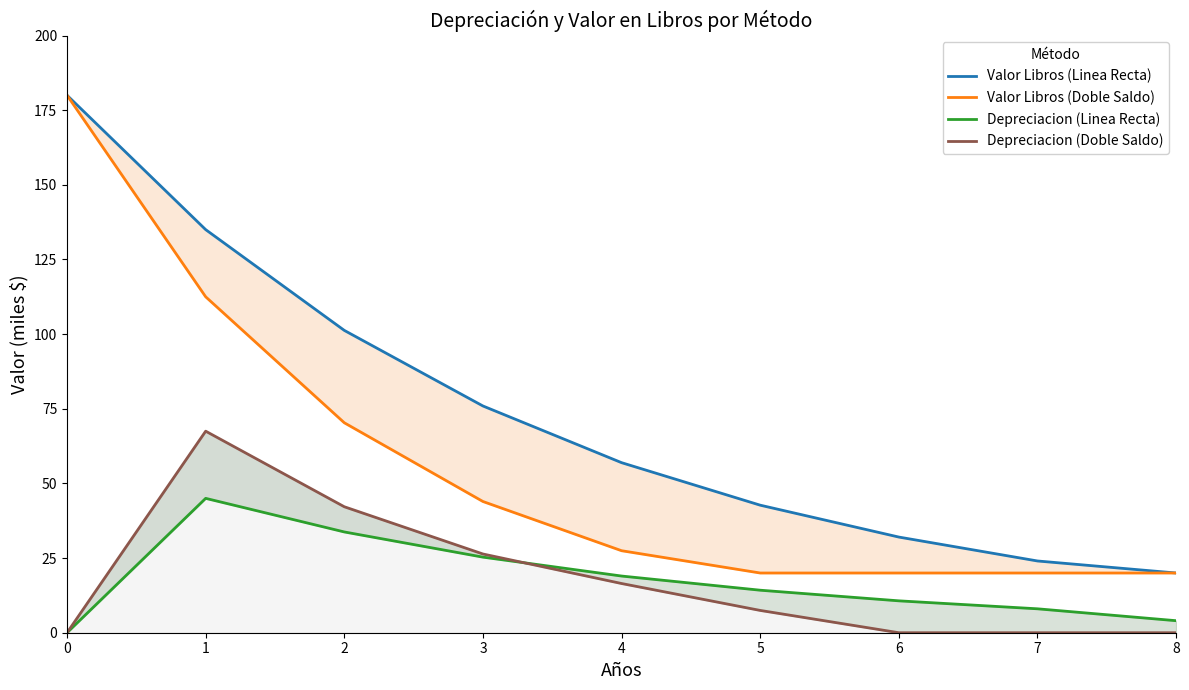

Which series has the largest total across all categories?

Valor Libros (Linea Recta)